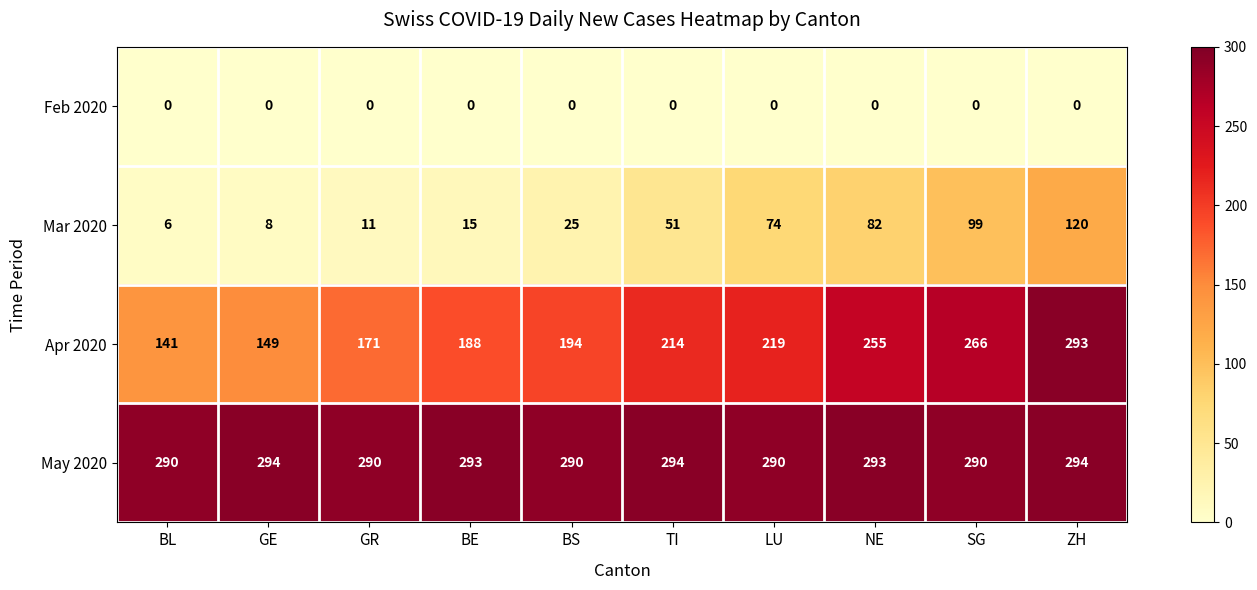

What is the difference between the maximum and minimum values in the May 2020 series?

4